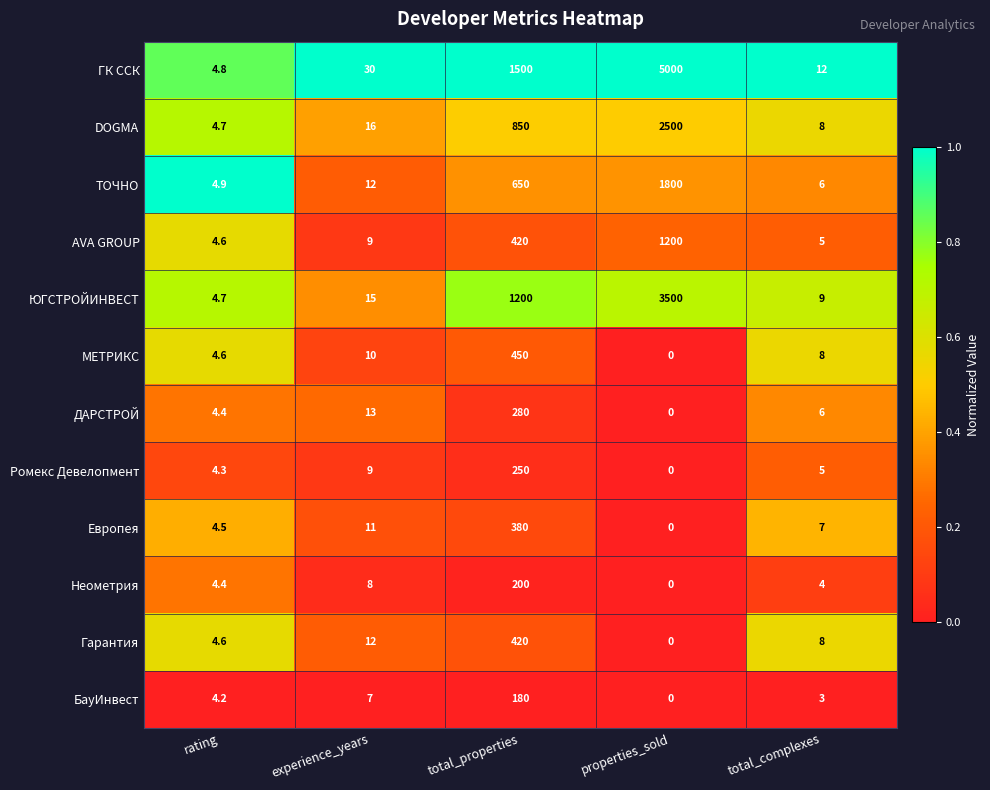

What is the difference between the БауИнвест values at properties_sold and total_properties?

180.0